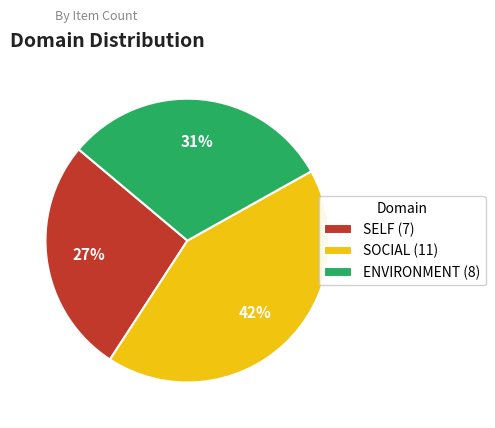

Count the number of slices in the pie.

3